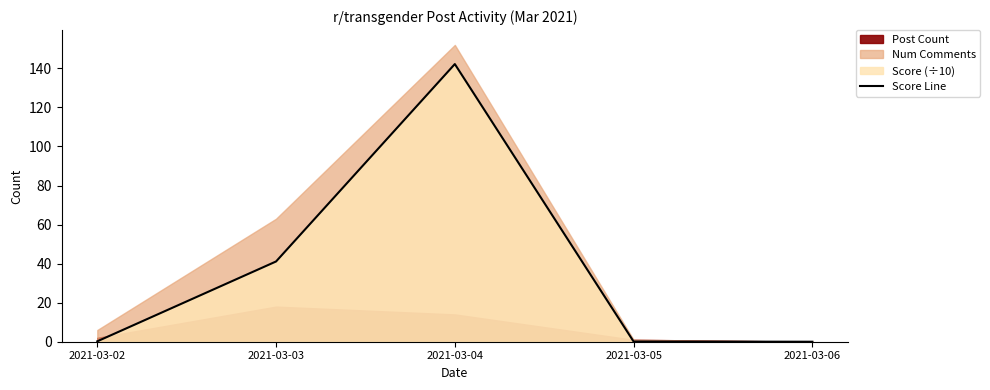

Reading left to right, list all the values displayed in this chart.

0.2	41.1	142.2	0.1	0.0